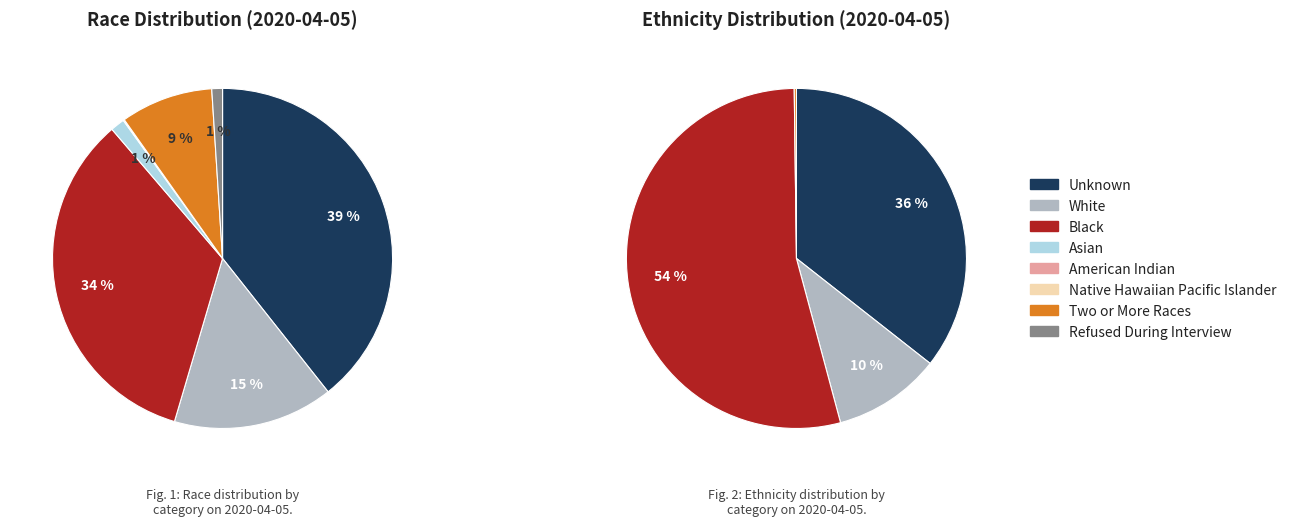

Rank the categories by value from highest to lowest.

Unknown, Black, White, Two or More Races, Asian, Refused During Interview, American Indian, Native Hawaiian Pacific Islander